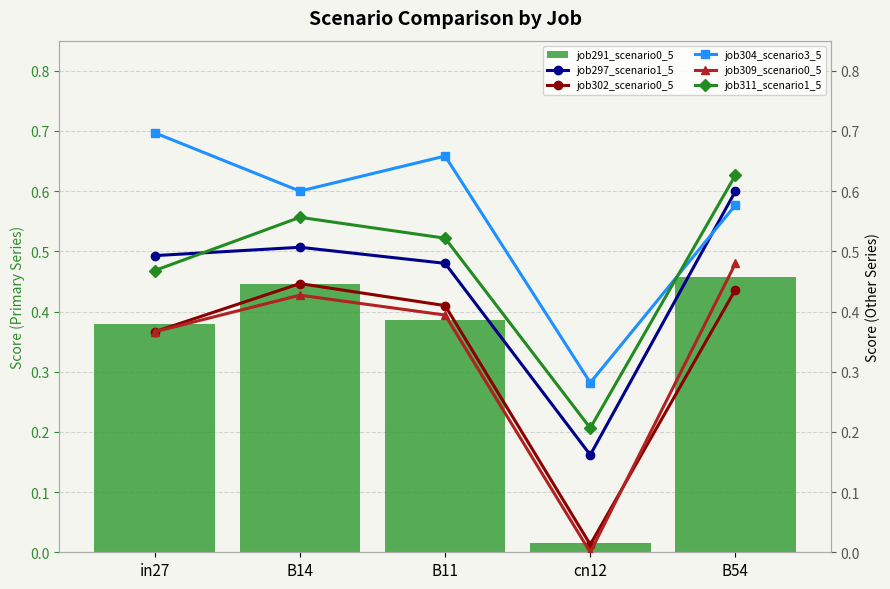

List the series in order of their peak value, lowest first.

job302_scenario0_561, job291_scenario0_541, job309_scenario0_571, job297_scenario1_553, job311_scenario1_575, job304_scenario3_565